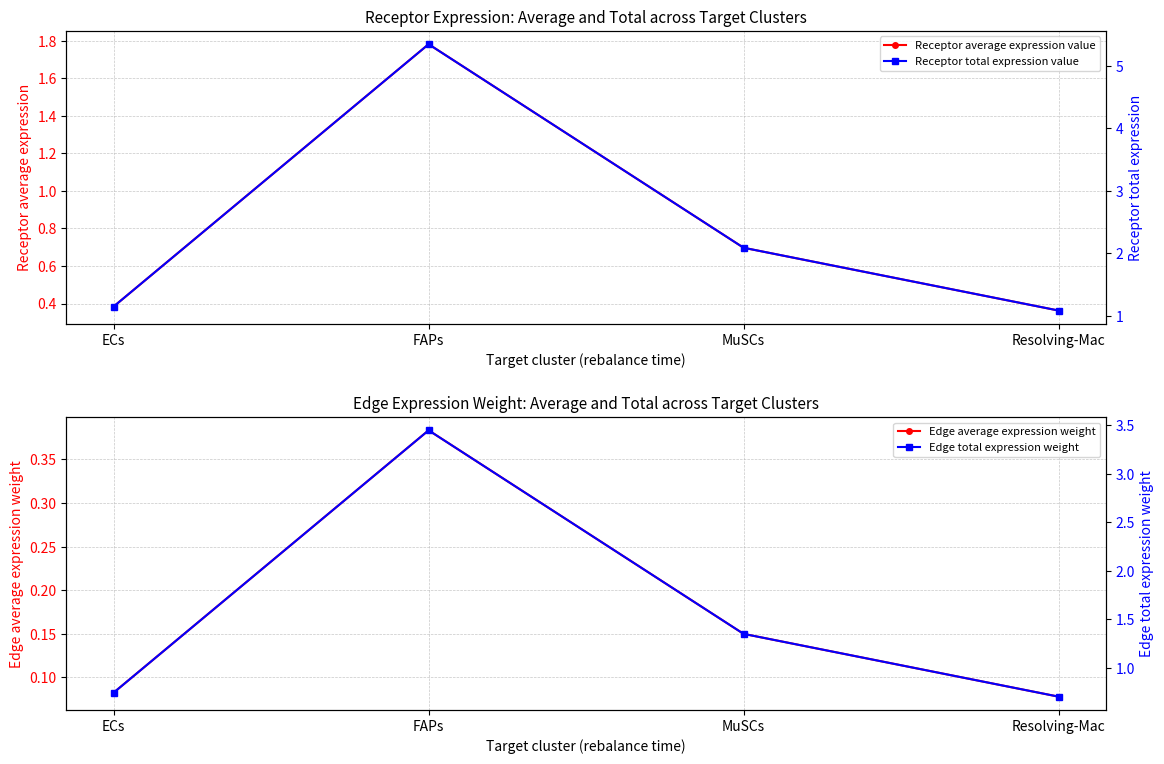

Where is the first local maximum for Edge average expression weight?

FAPs